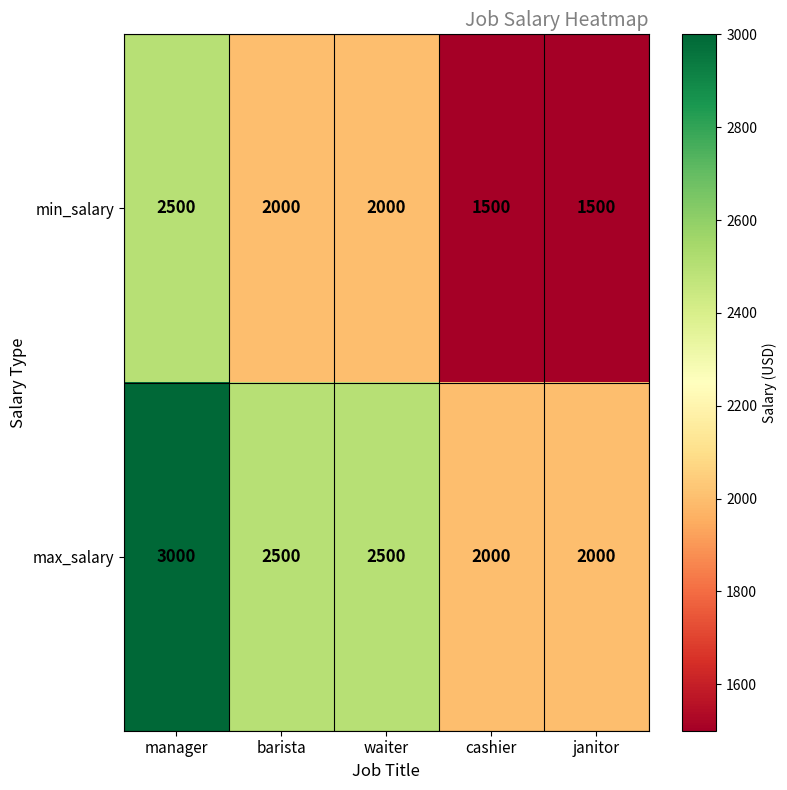

At manager, list the series in order from smallest to largest.

min_salary, max_salary